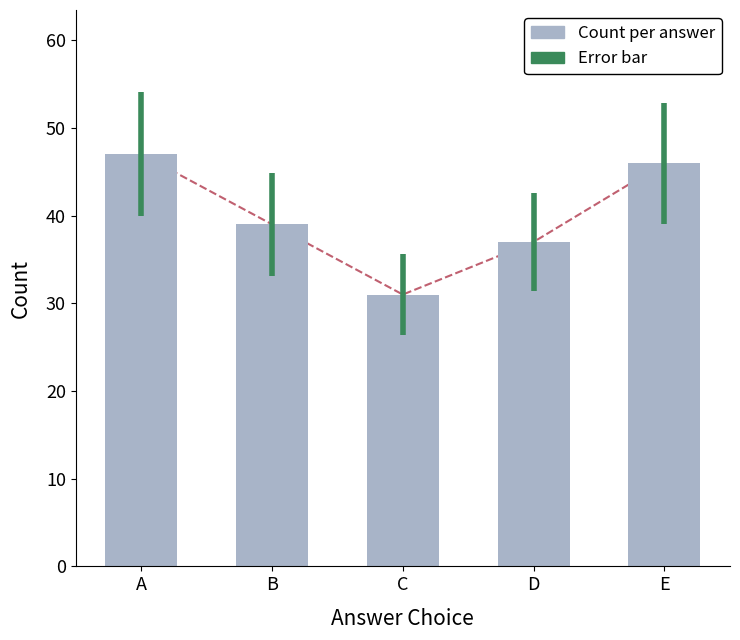

At which label is the value closest to 39?

B